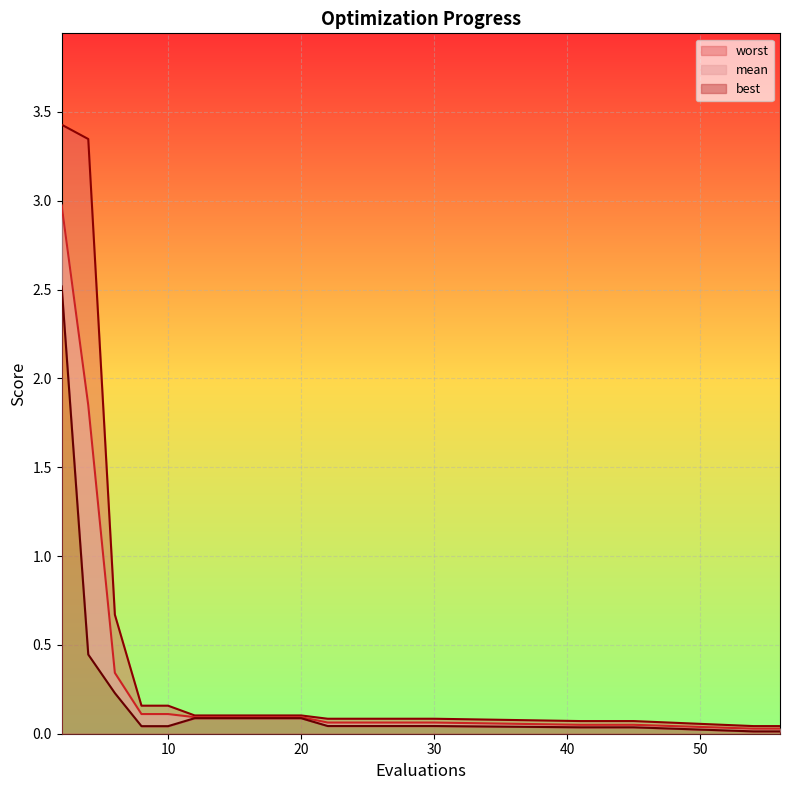

The mean series shows 0.1 at 26. True or false?

False